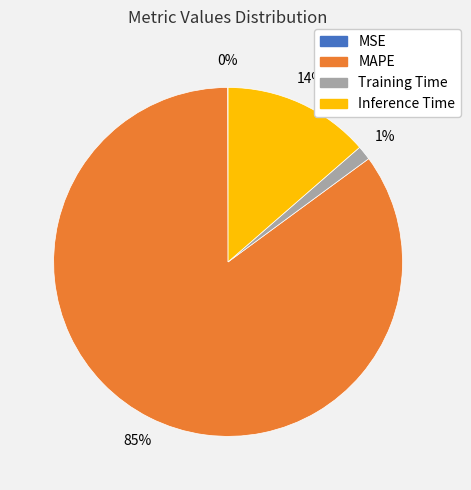

Which category has the biggest portion of the pie?

MAPE